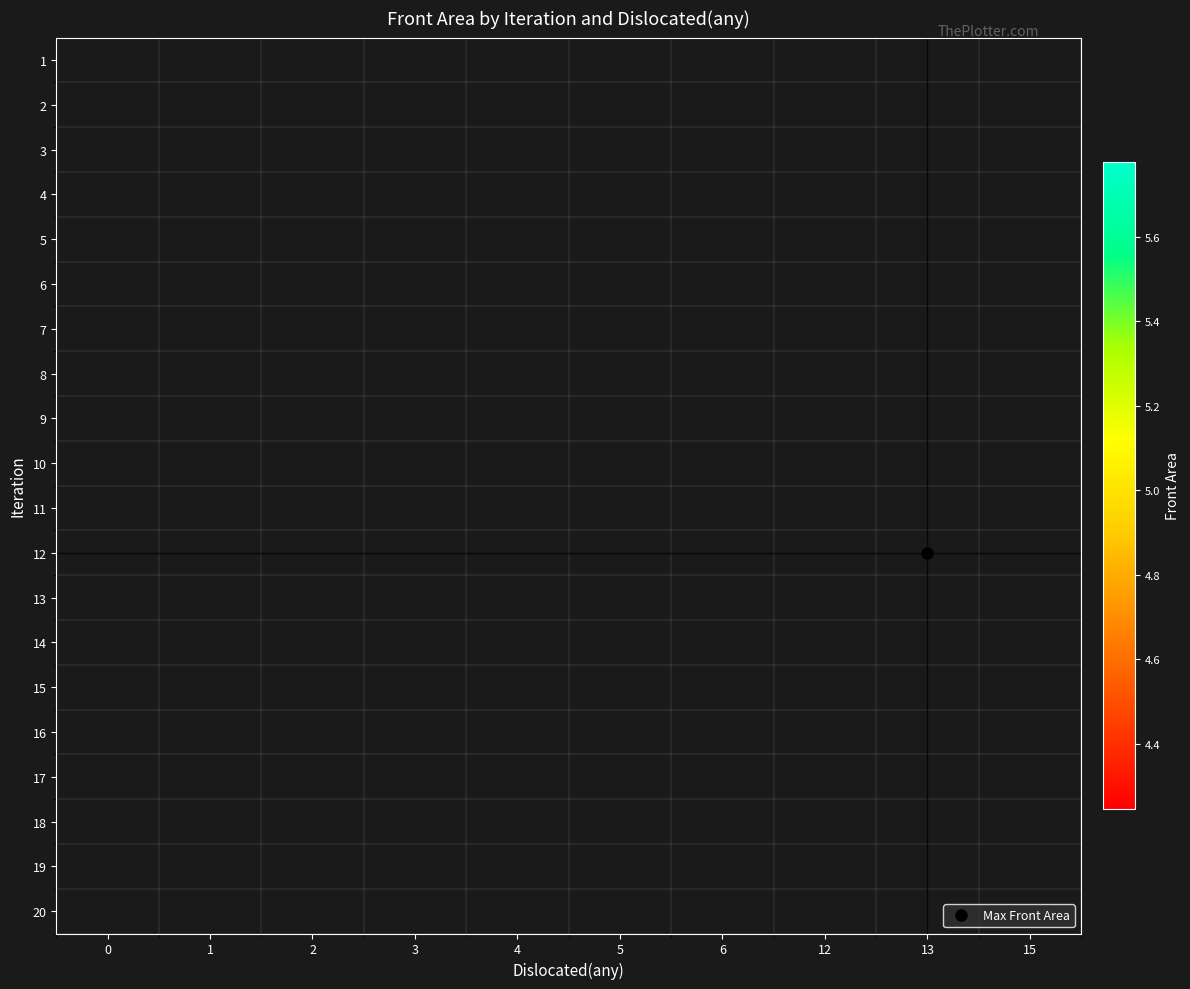

Rank the series by their maximum value, from lowest to highest.

row_0, row_1, row_2, row_3, row_4, row_5, row_6, row_7, row_8, row_9, row_10, row_11, row_12, row_13, row_14, row_15, row_16, row_17, row_18, row_19